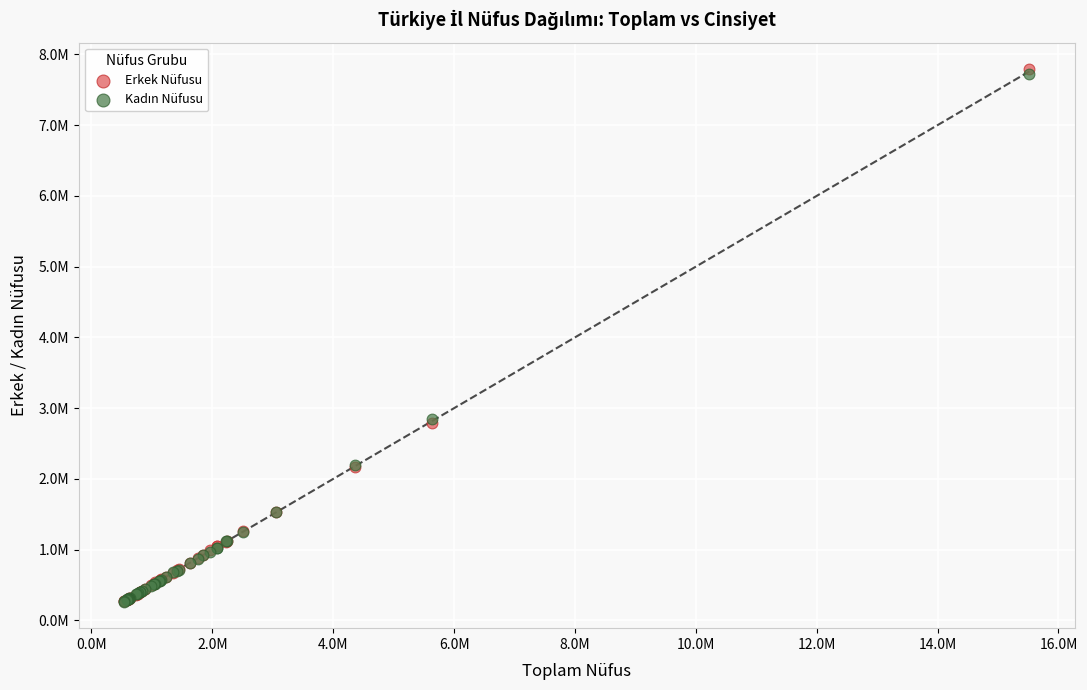

Which series has the widest spread of Y values?

Erkek Nüfusu